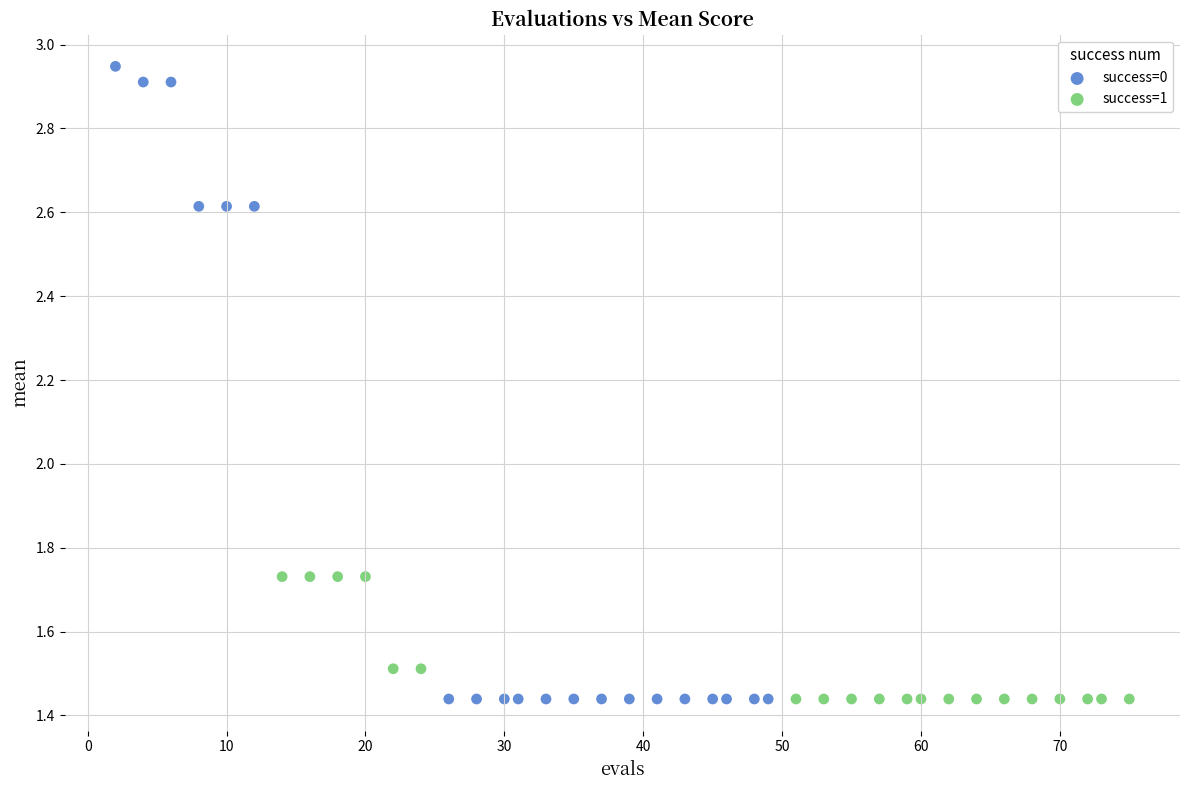

Which series contains the highest Y value?

success=0